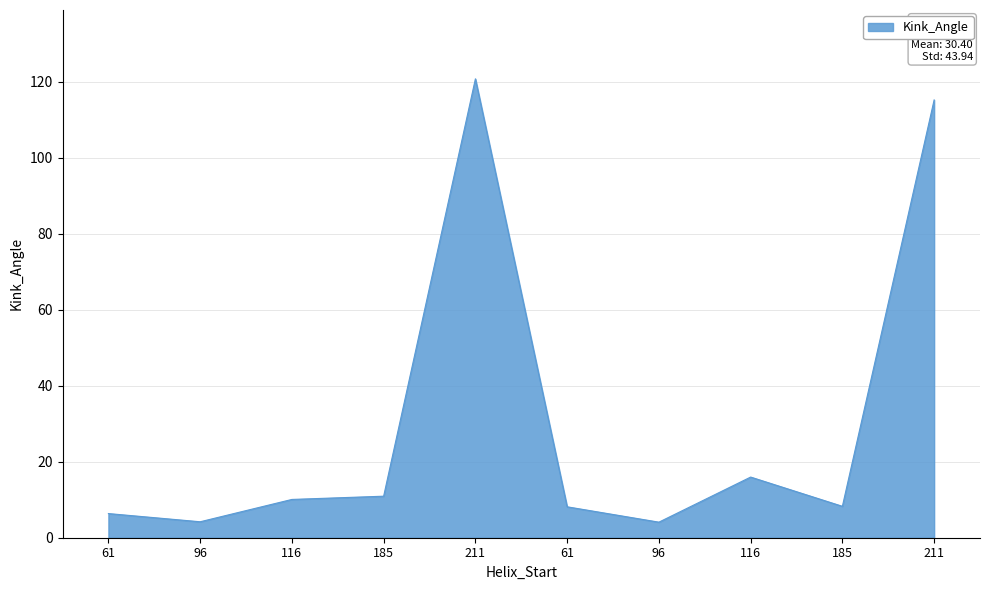

The value at 116 is 13.7. True or false?

False